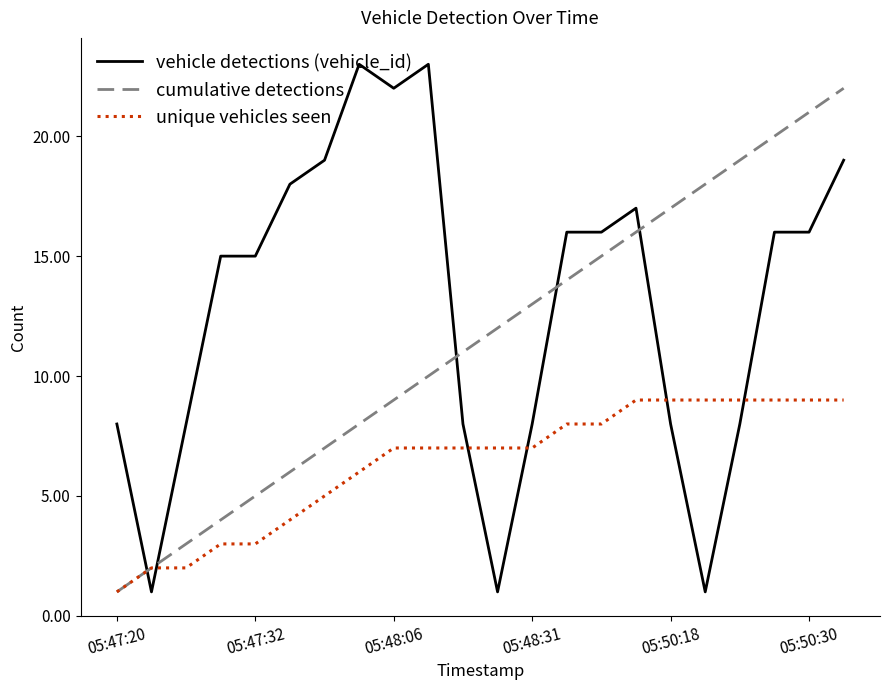

Rank the series by their maximum value, from highest to lowest.

vehicle detections (vehicle_id), cumulative detections, unique vehicles seen